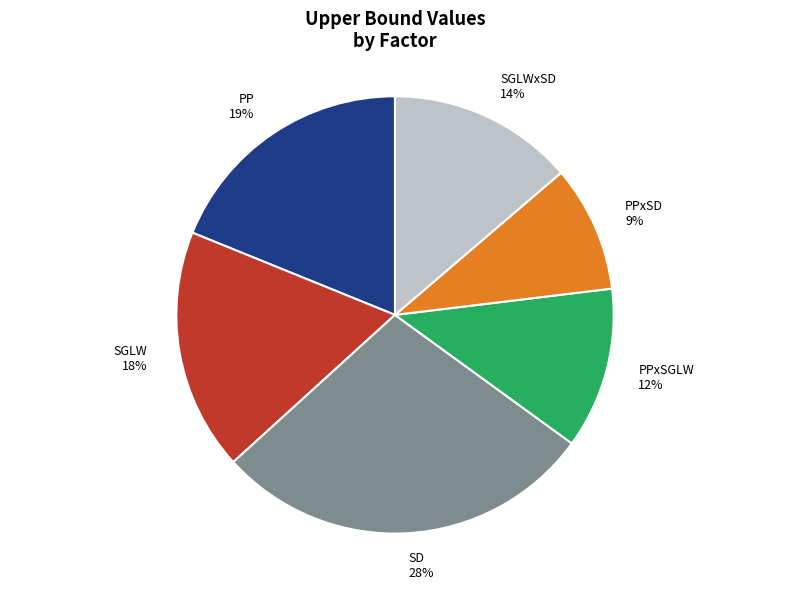

To the nearest percent, what is the difference between the largest and smallest slice percentages?

19%